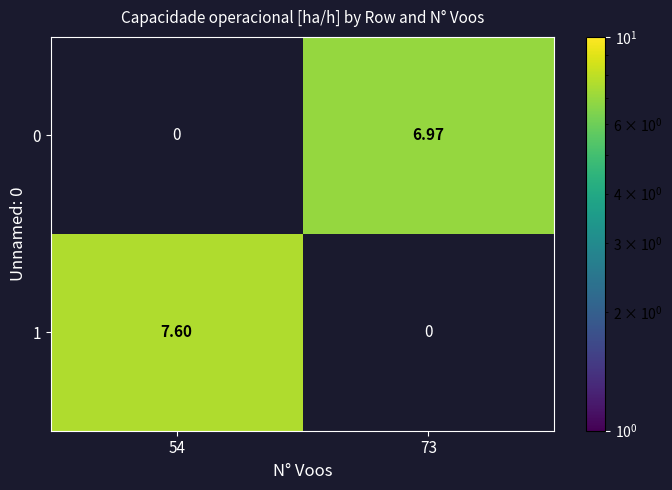

Is the value of 1 at 54 greater than the value of 0 at 73?

Yes